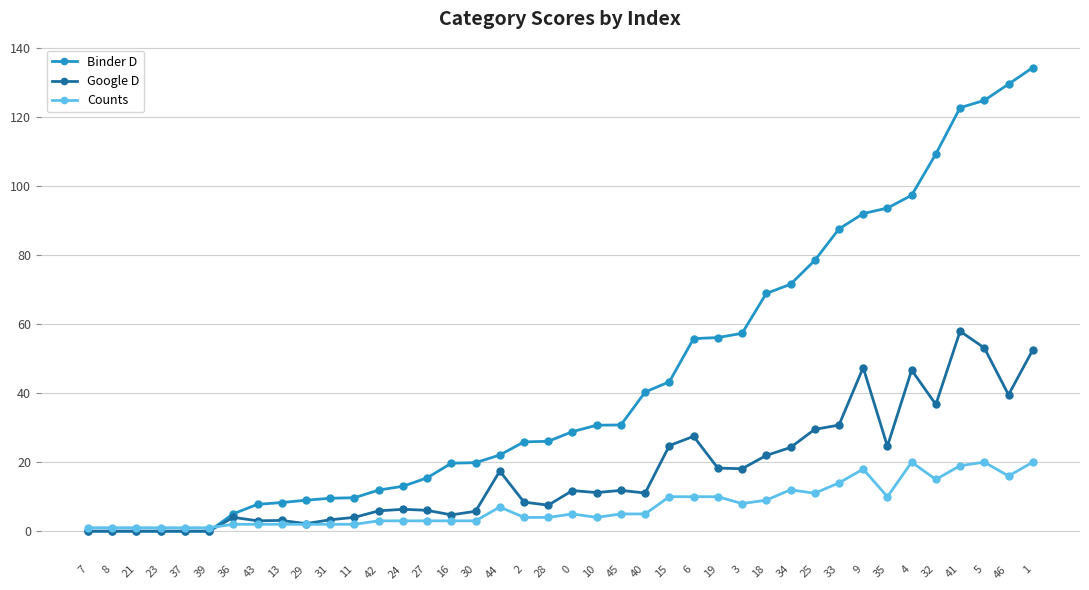

Which series has the largest range (max minus min)?

Binder D